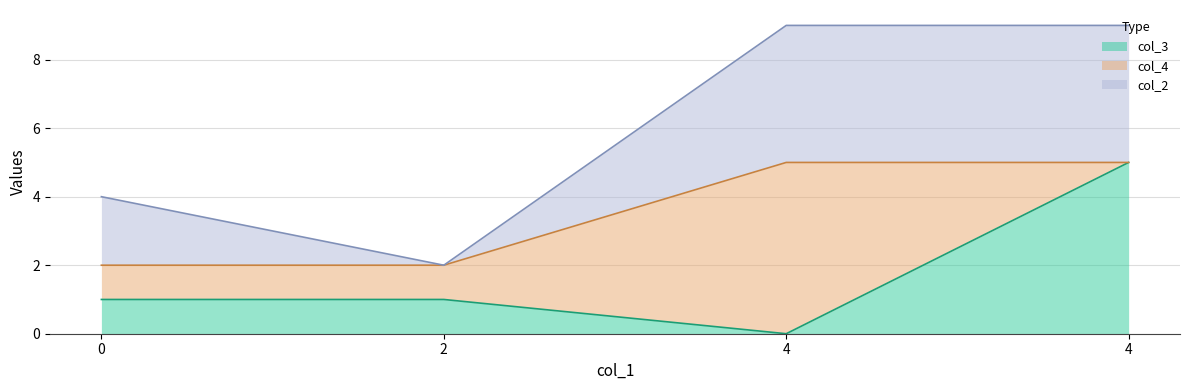

Reading left to right, list all the values displayed in this chart.

col_3: 1	1	0	5
col_4: 1	1	5	0
col_2: 2	0	4	4